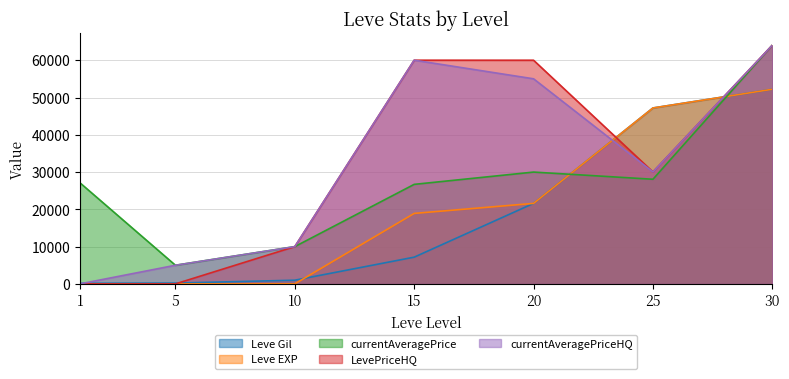

The LevePriceHQ series shows 110686 at 30. True or false?

False